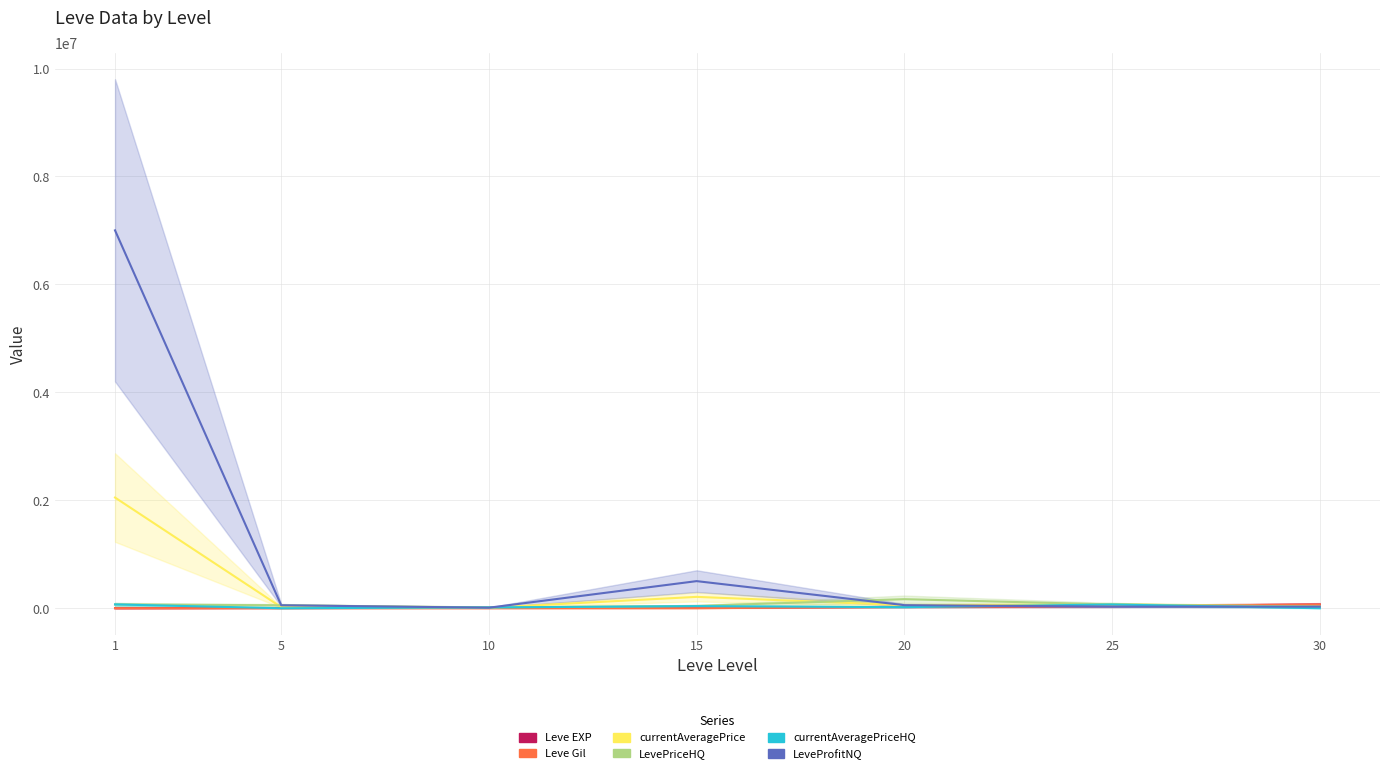

True or false: LevePriceHQ and currentAveragePriceHQ intersect in this chart.

False